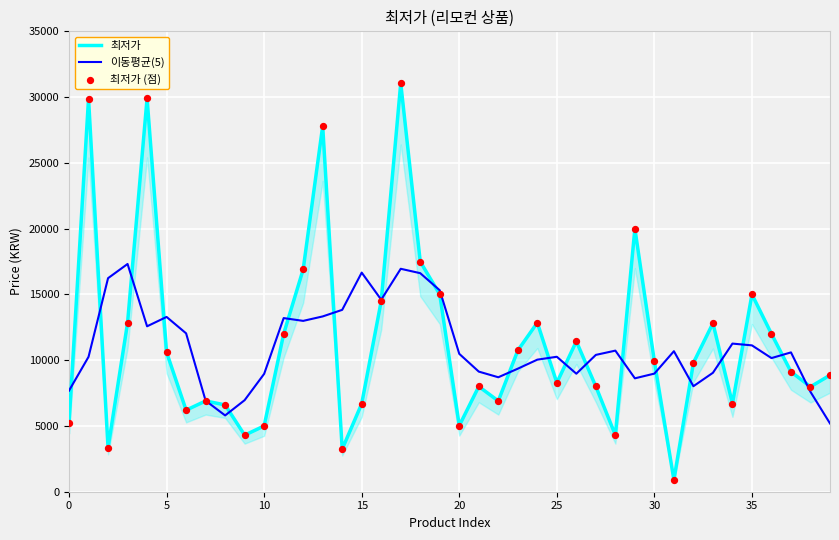

What are all the series names shown in the legend?

최저가, 이동평균(5), 최저가 (점)